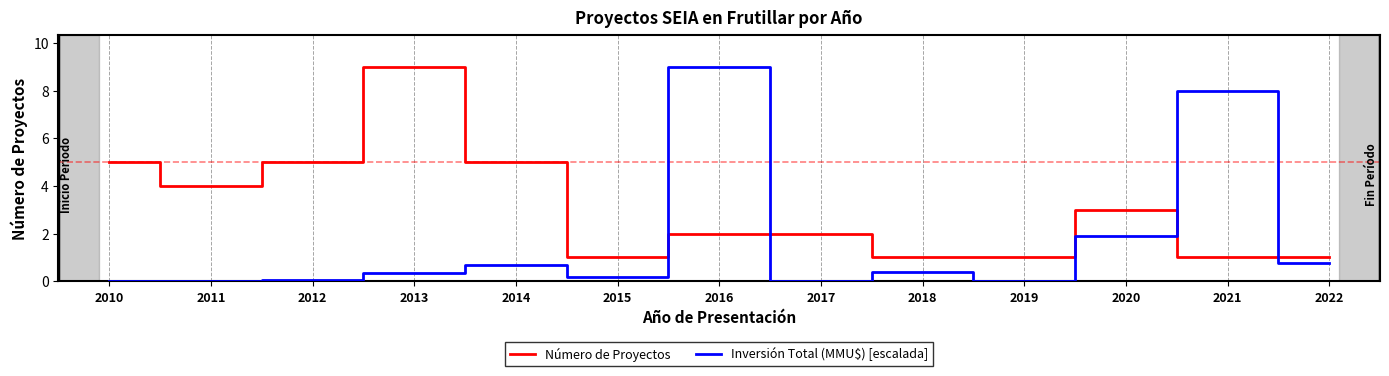

What is the average value of the Inversión Total (MMU$) [escalada] series?

1.6